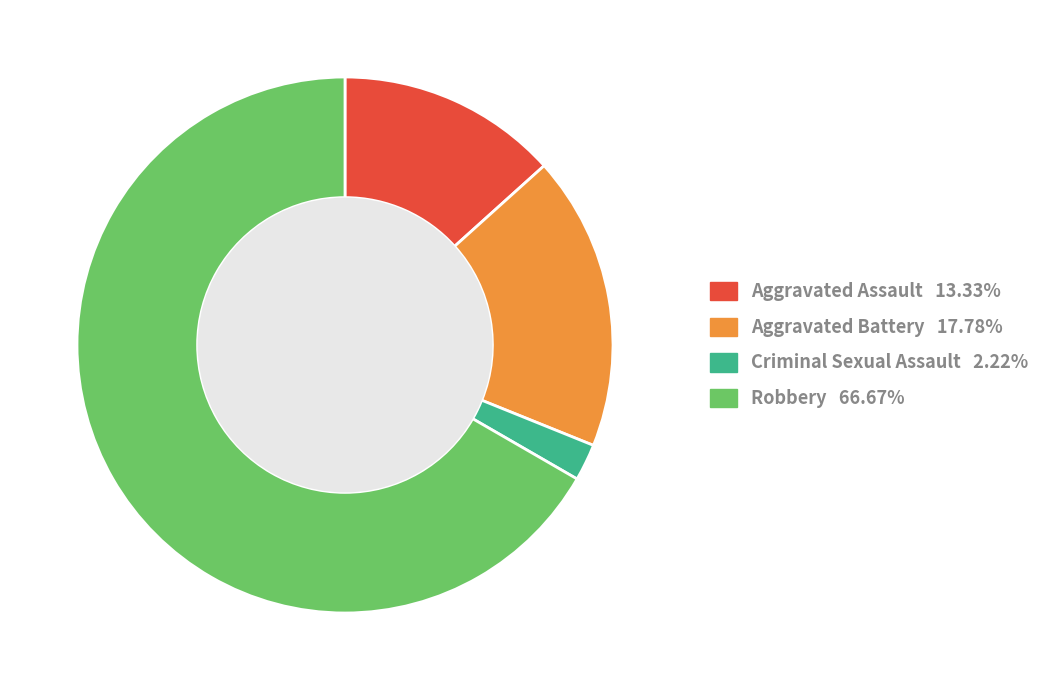

Does Robbery represent more than half of the total?

Yes